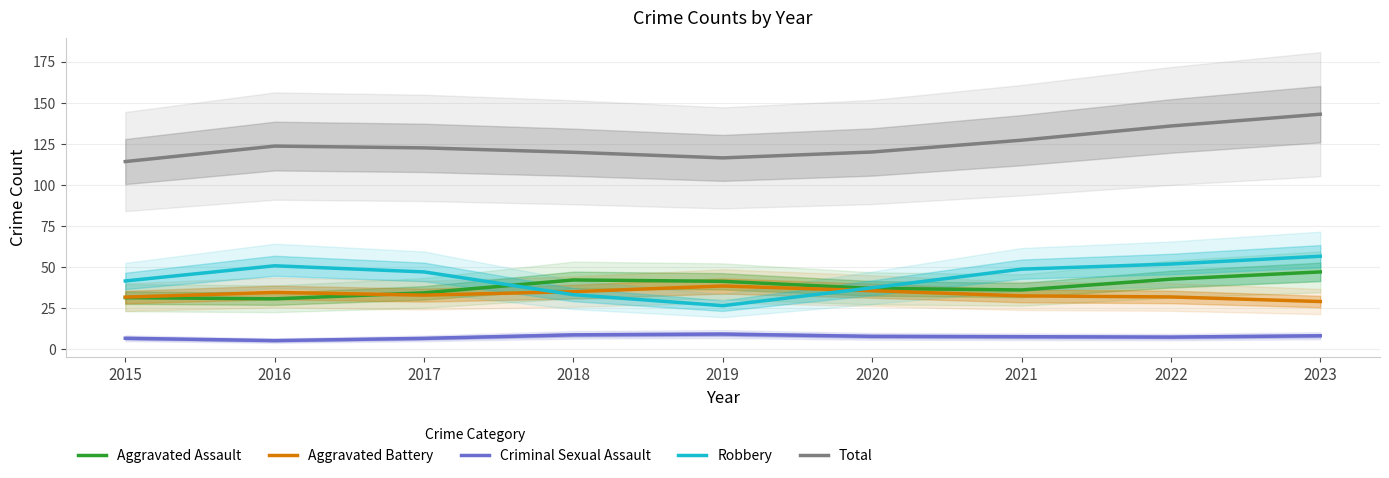

What is the total value across all series at 2019?

232.2